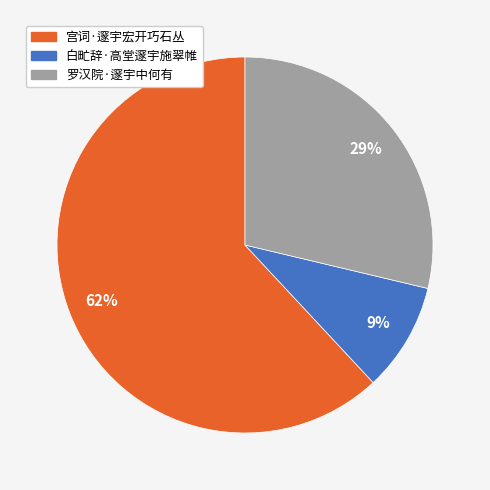

To the nearest percent, what portion does 罗汉院·邃宇中何有 represent?

29%